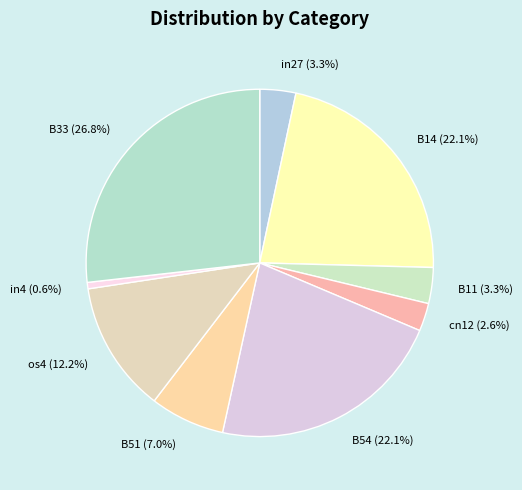

To the nearest percent, what is the average slice percentage?

11%